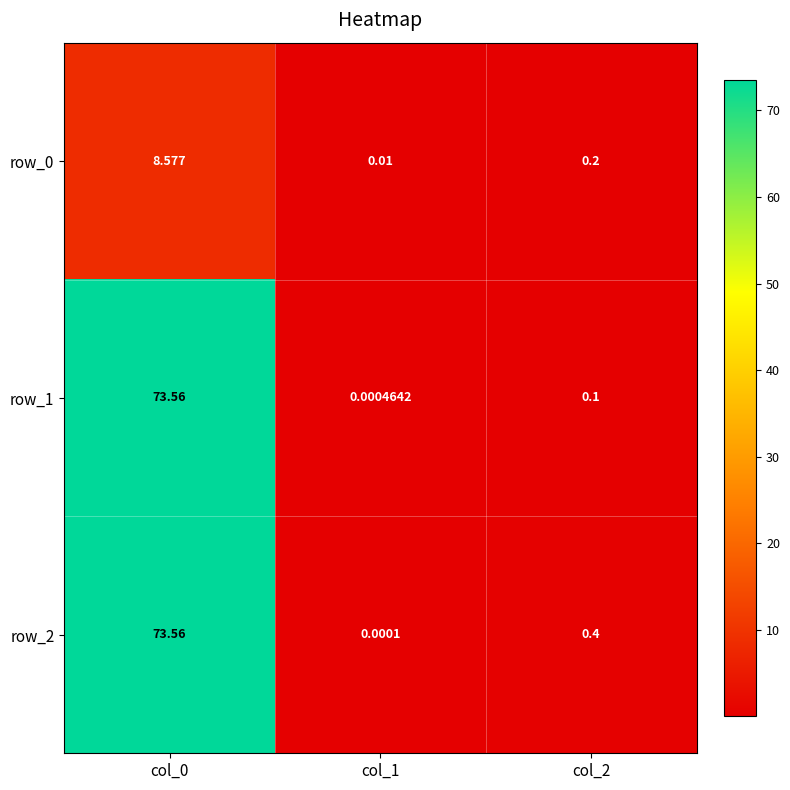

Which series has the largest total across all categories?

row_2